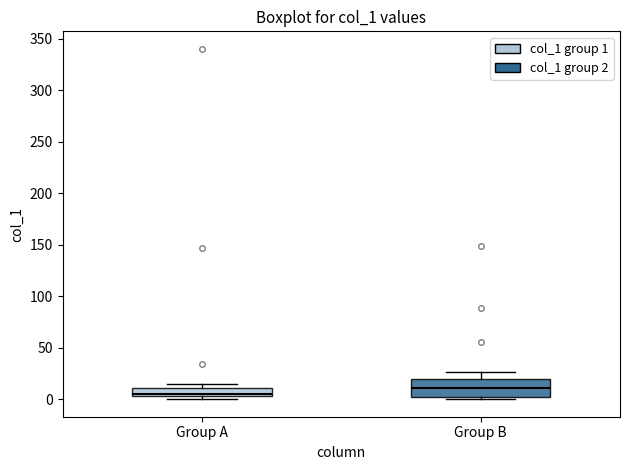

Reading left to right, read every box against the y-axis: the position of its median line, the range the box covers, and the ends of its whiskers. The values are not printed on the chart, so give them approximately, as read against the axis.

Group A: median 5 (just above the box's lower edge), box 5 to 10, whiskers 0 to 15
Group B: median 10, box 0 to 20, whiskers 0 (just below the box's lower edge) to 25